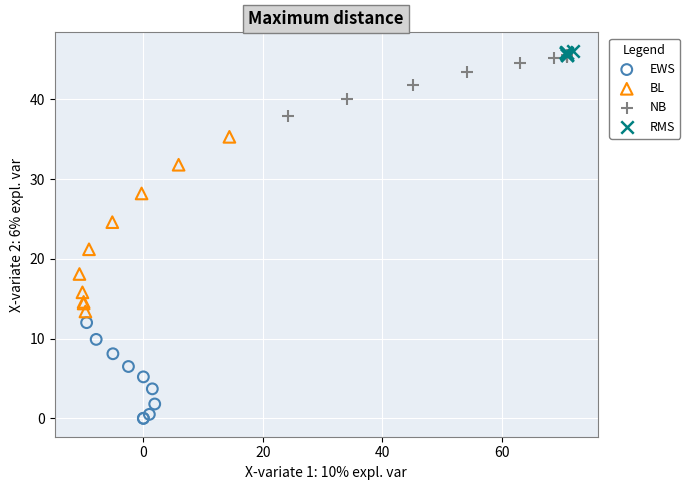

What are all the series names shown in the legend?

EWS, BL, NB, RMS